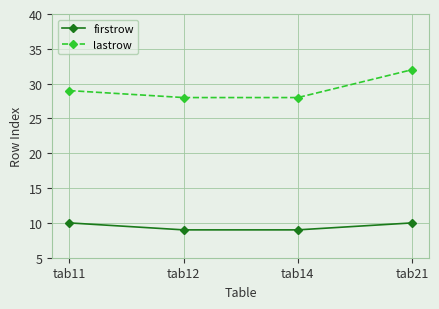

Is the value of firstrow at tab11 greater than the value of lastrow at tab21?

No